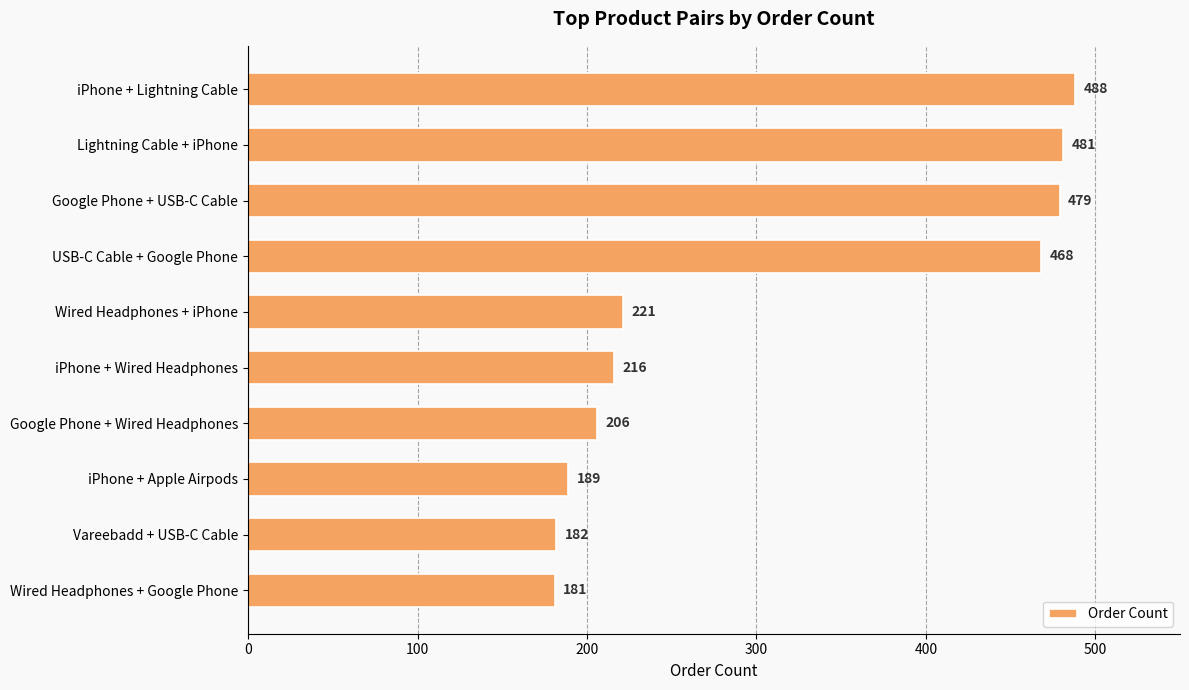

List the labels in order of value, largest first.

iPhone + Lightning Cable, Lightning Cable + iPhone, Google Phone + USB-C Cable, USB-C Cable + Google Phone, Wired Headphones + iPhone, iPhone + Wired Headphones, Google Phone + Wired Headphones, iPhone + Apple Airpods, Vareebadd + USB-C Cable, Wired Headphones + Google Phone